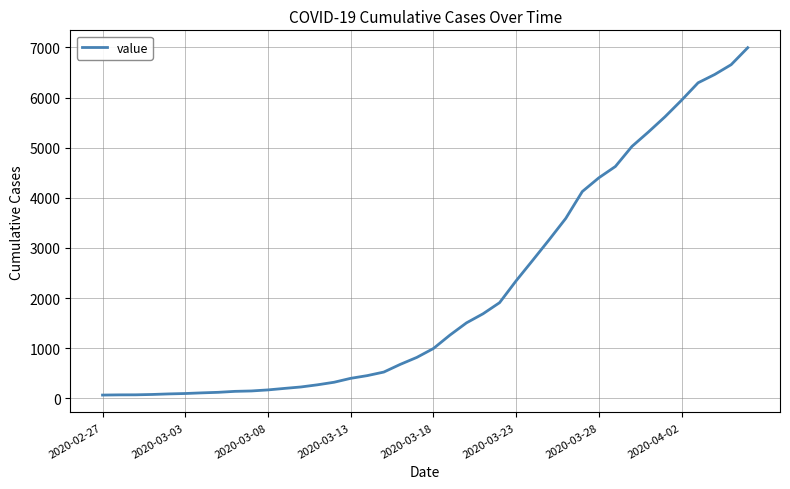

What is the maximum value shown in the chart?

6995